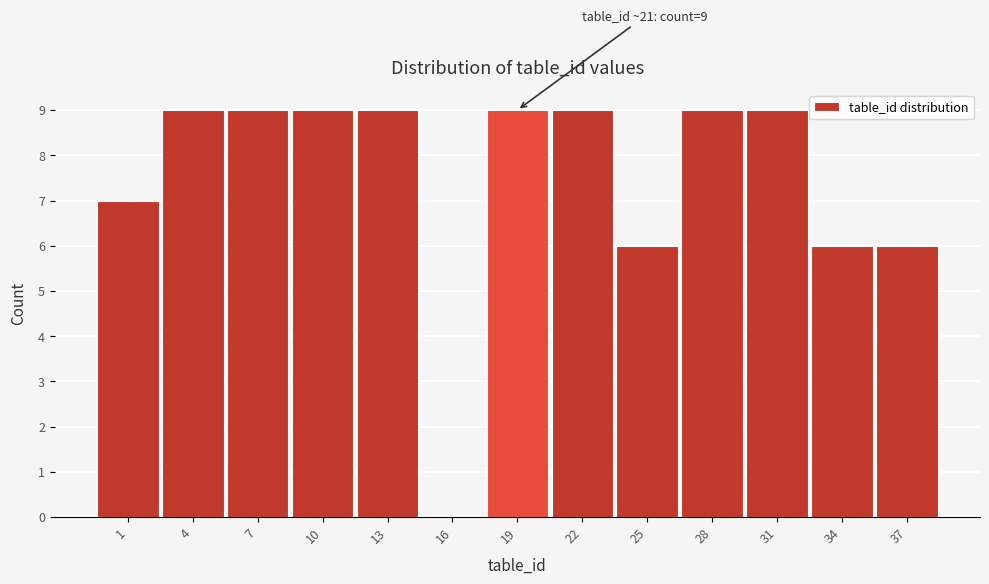

Reading left to right, list all the values displayed in this chart.

1=7	4=9	7=9	10=9	13=9	16=0	19=9	22=9	25=6	28=9	31=9	34=6	37=6